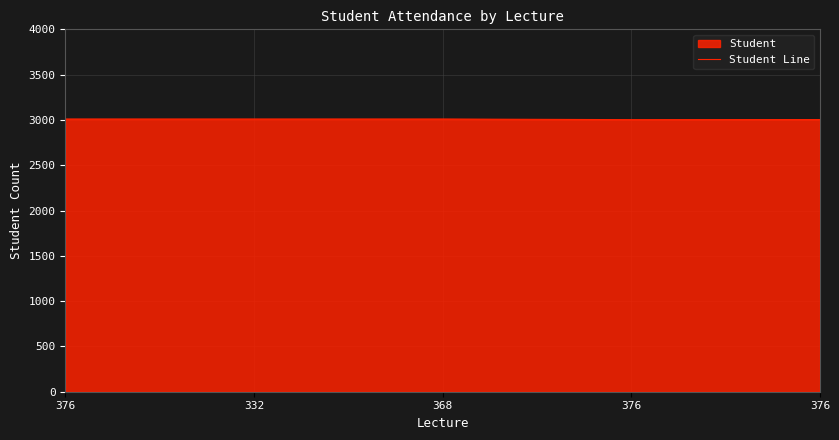

Read the value at 376.

3003